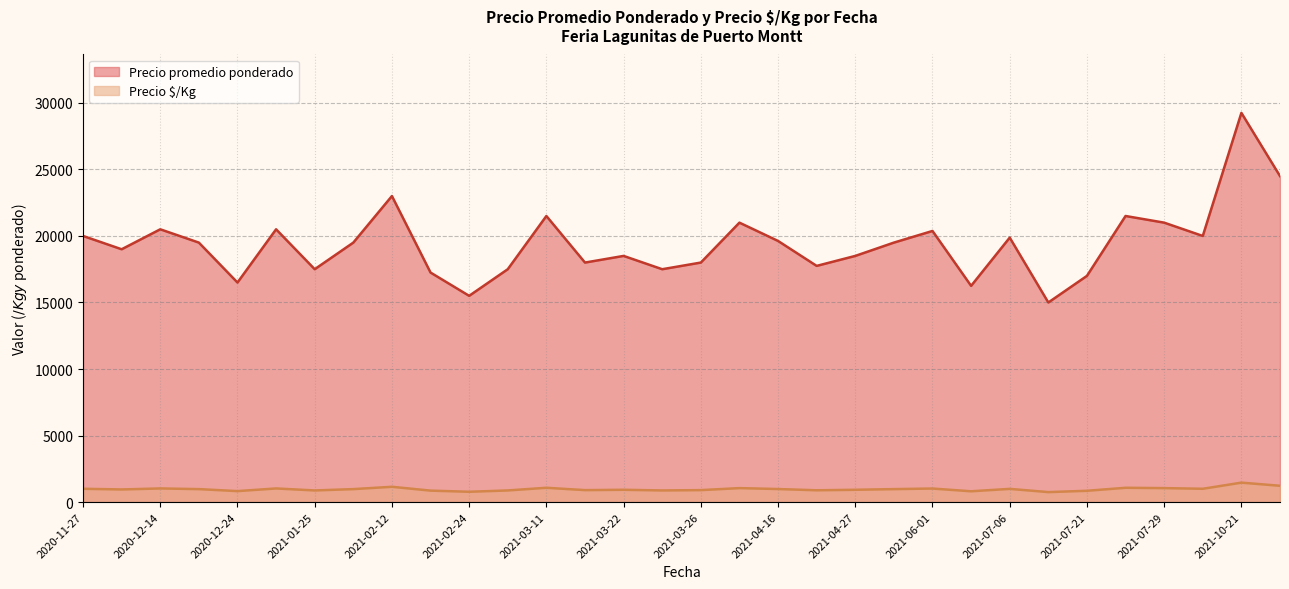

What is the difference between the maximum and minimum values in the Precio promedio ponderado series?

14250.0